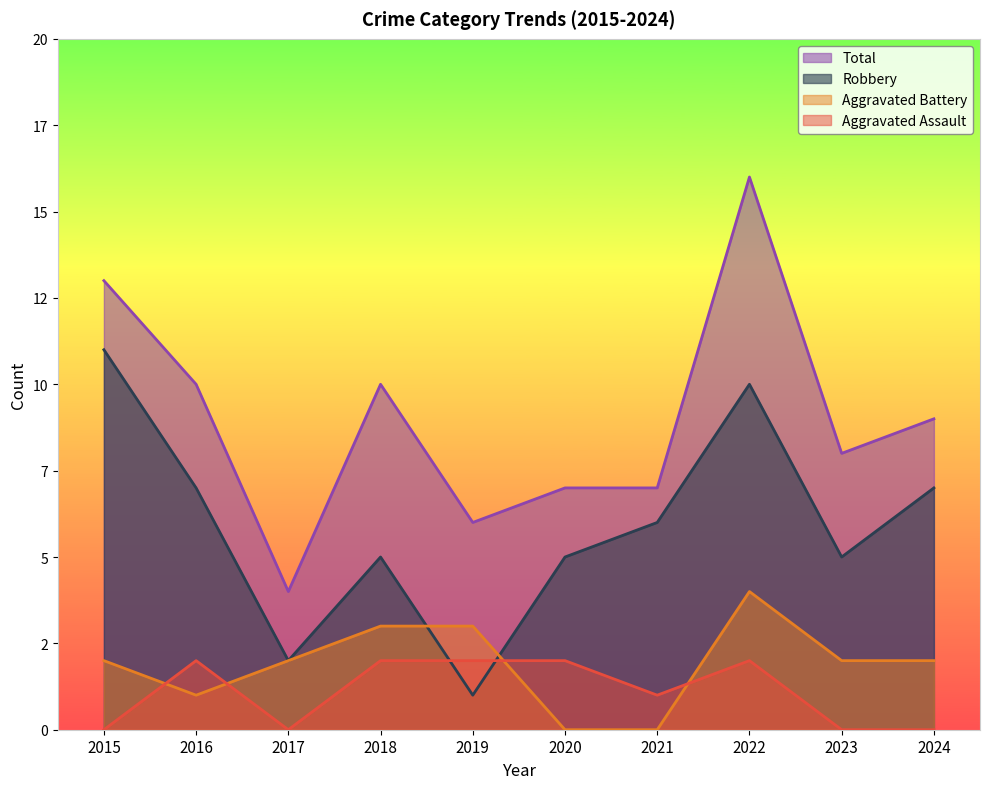

Rank the series at 2017 from highest to lowest value.

Total, Aggravated Battery, Robbery, Aggravated Assault